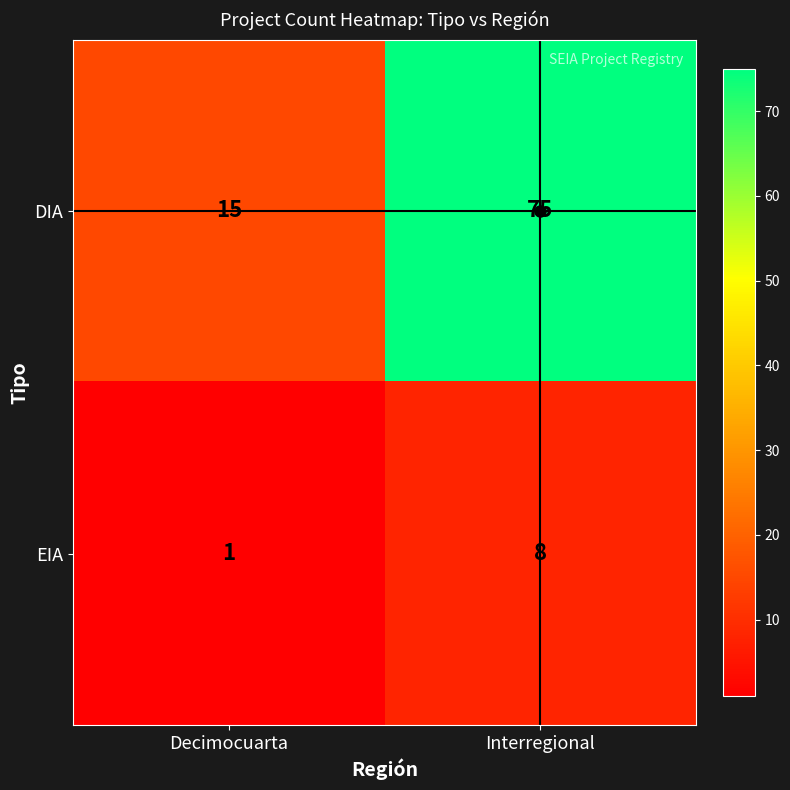

What is the highest value of the EIA series?

8